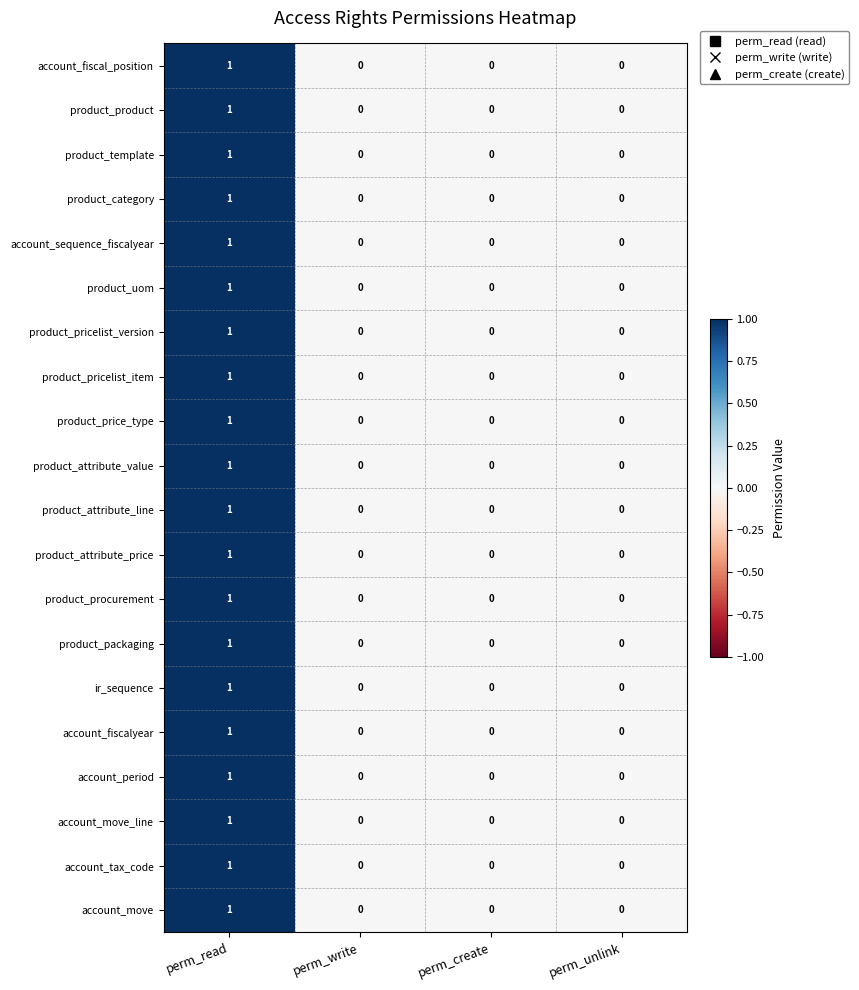

The value of product_uom at perm_read is 0. True or false?

False